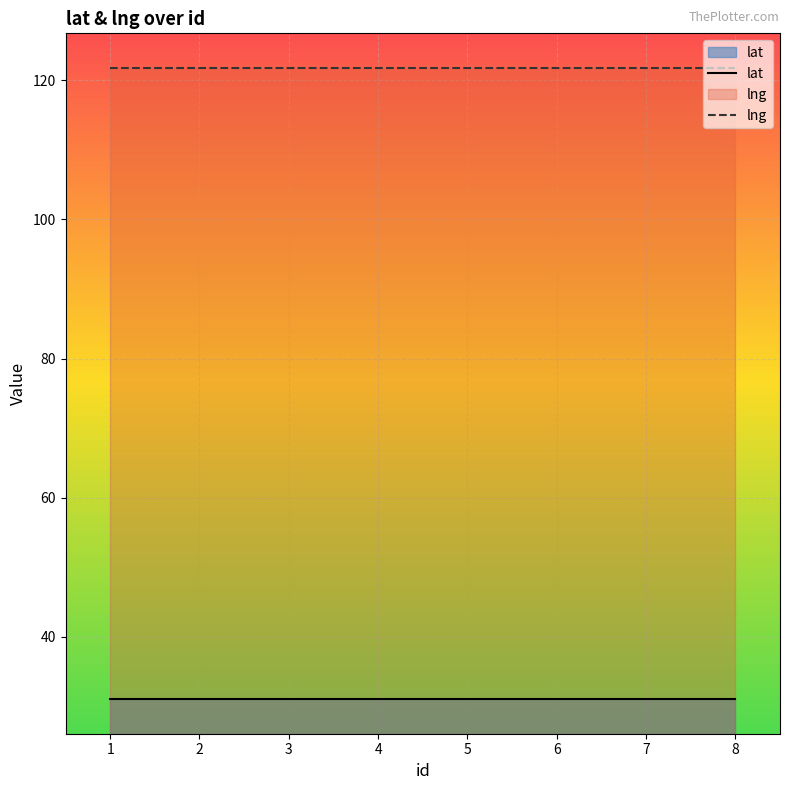

True or false: lat has more than 1 interior local peaks.

False